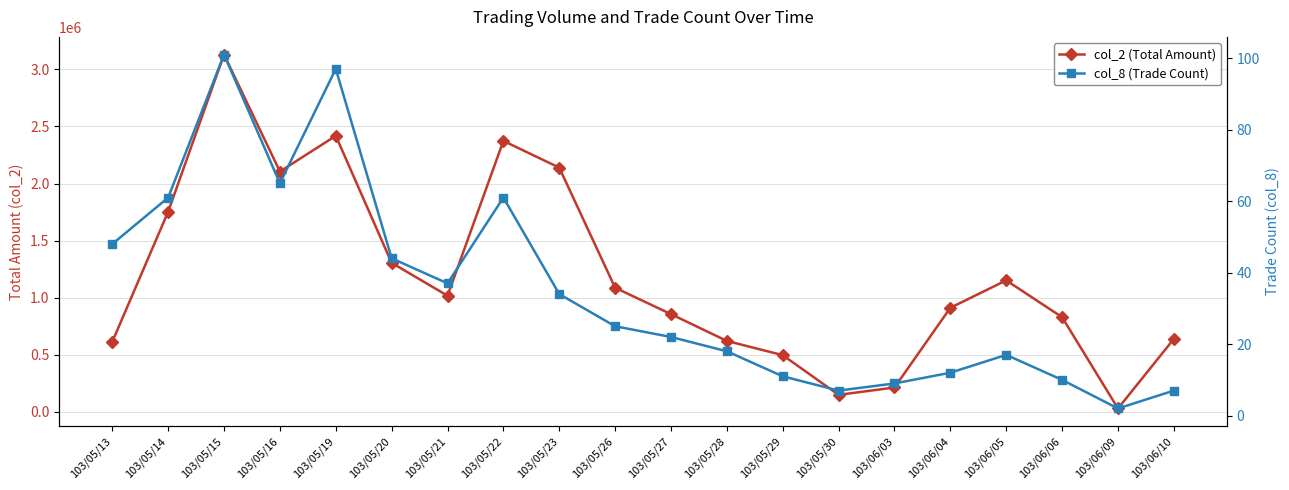

What is the highest value of the col_2 (Total Amount) series?

3128620